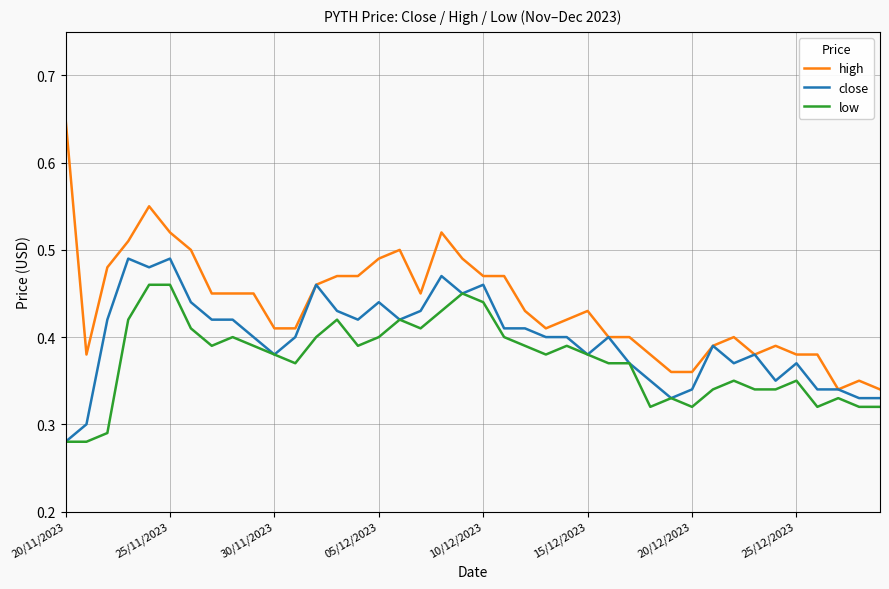

True or false: low and high intersect in this chart.

False